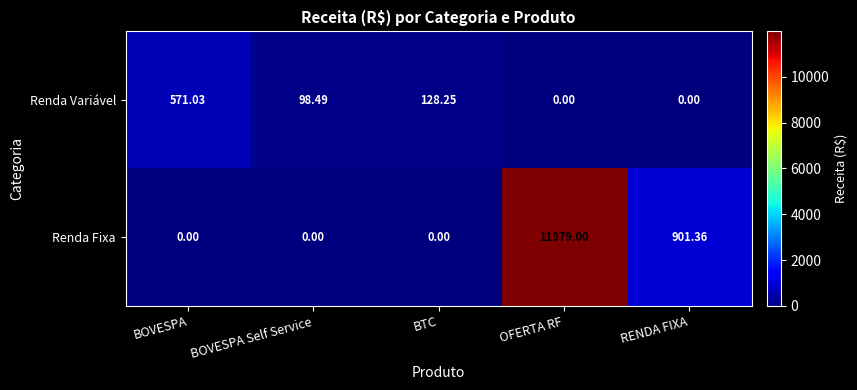

List the series in order of their overall mean, highest first.

Renda Fixa, Renda Variável